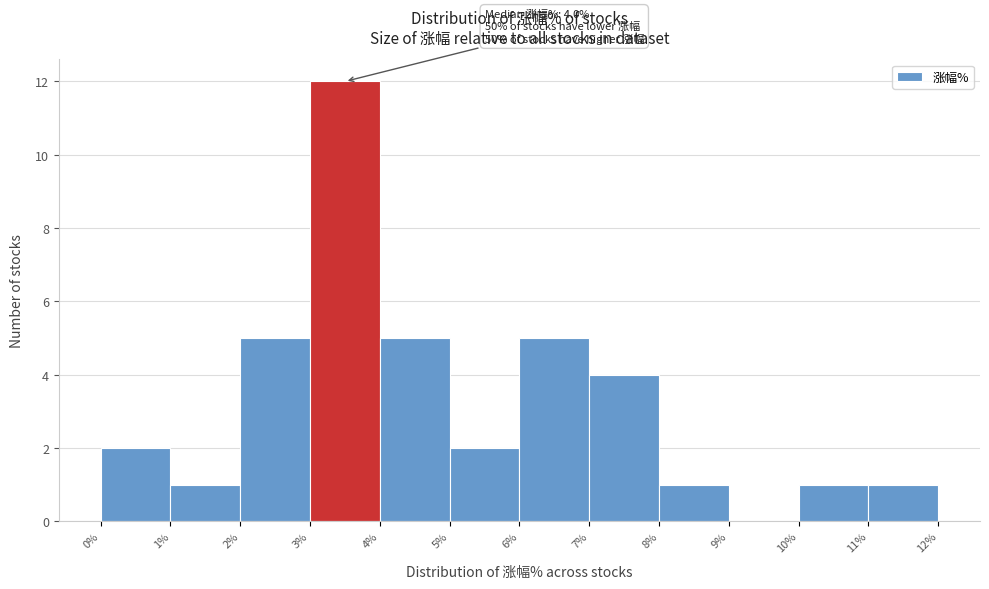

Over which range of the x-axis is the bar tallest?

3% to 4%